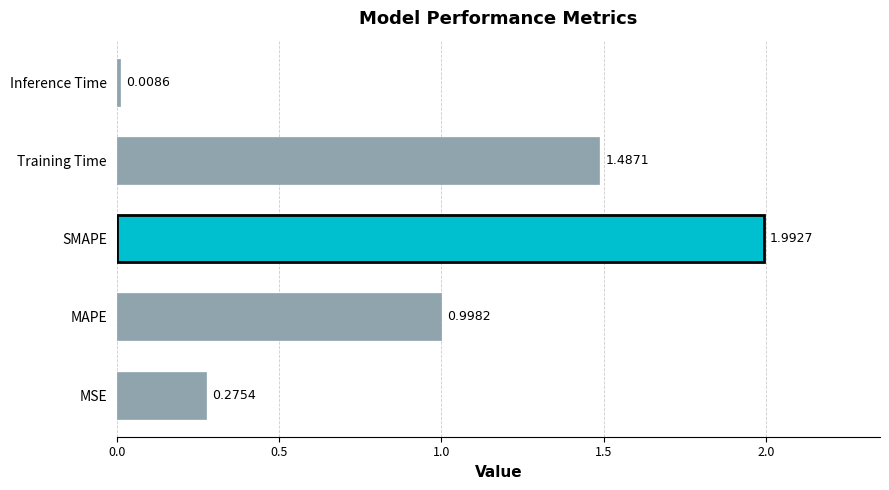

What is the maximum value shown in the chart?

2.0